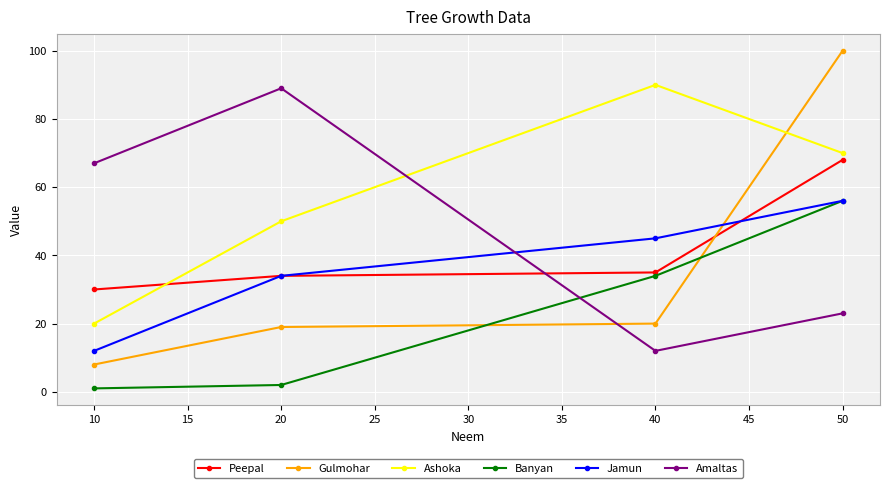

Rank the categories by Amaltas value from lowest to highest.

40, 50, 10, 20